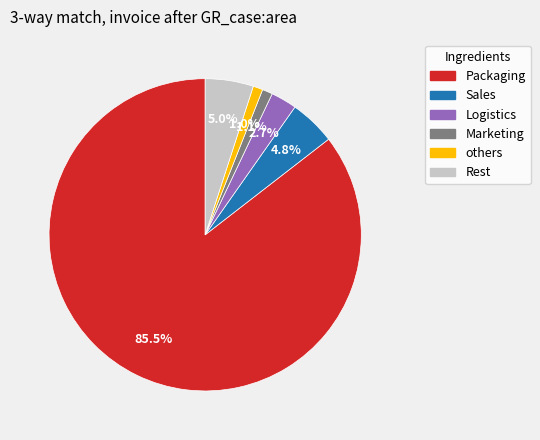

Does Logistics account for over 50% of the chart?

No